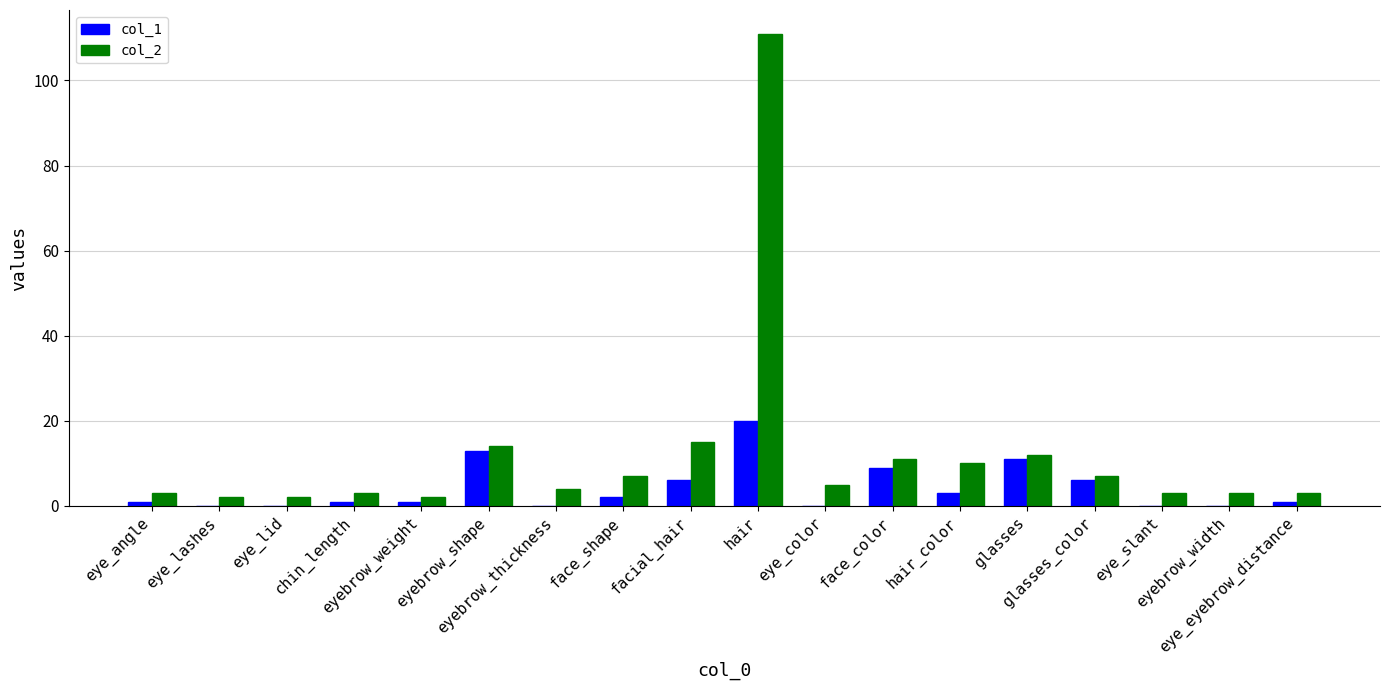

What is the greatest value displayed?

111